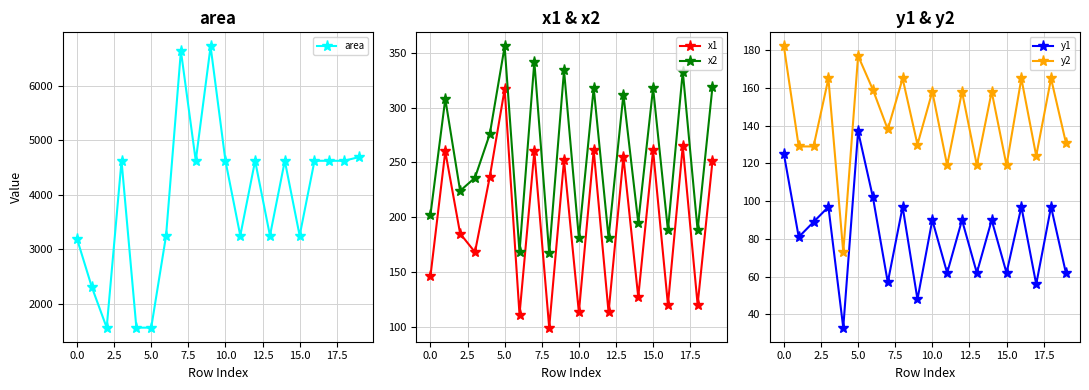

True or false: x1 and x2 cross at least once.

False